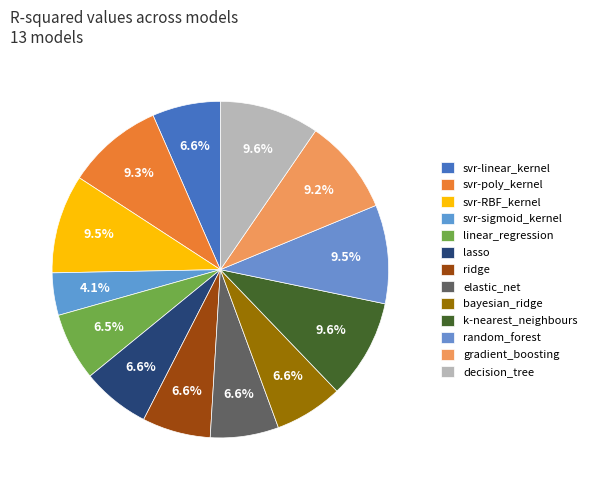

How many slices are in this pie chart?

13